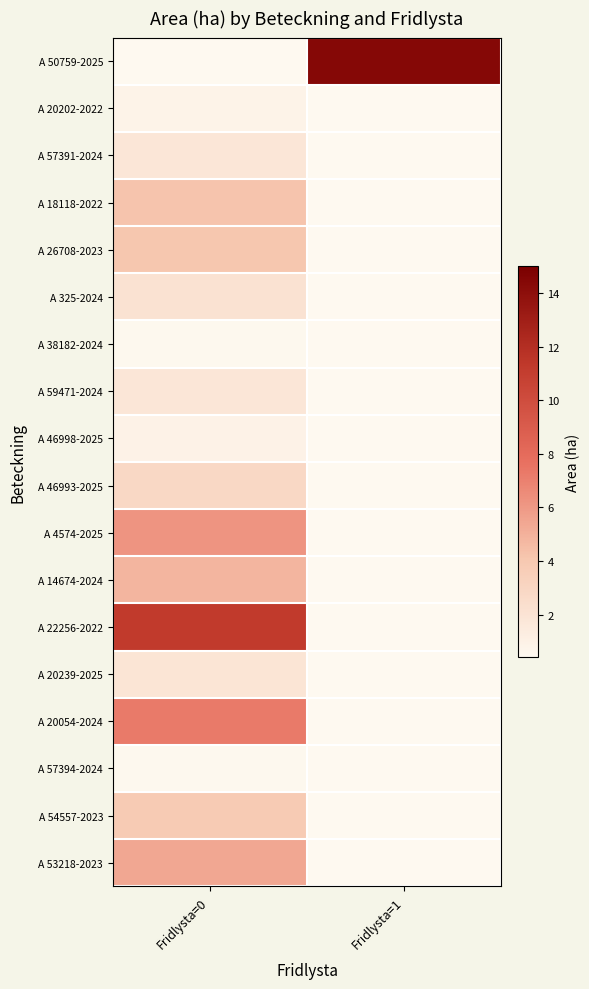

Where is A 53218-2023 nearest to the value 5?

Fridlysta=0